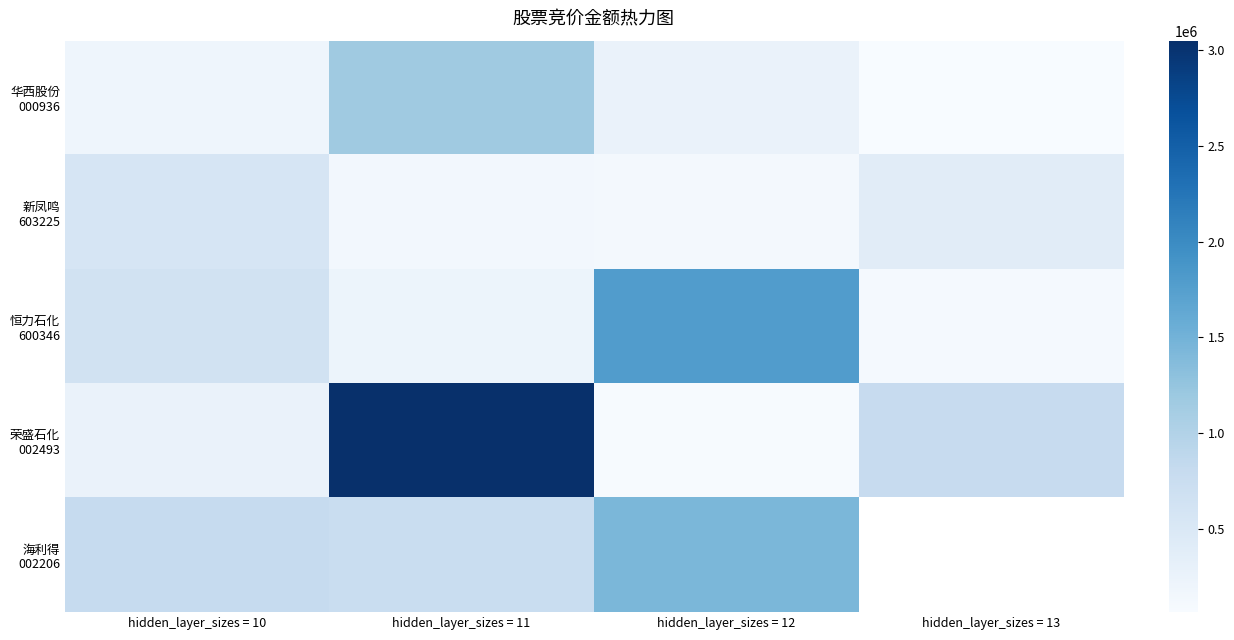

True or false: 海利得 002206 has a value of 751829.0 at hidden_layer_sizes = 11.

True